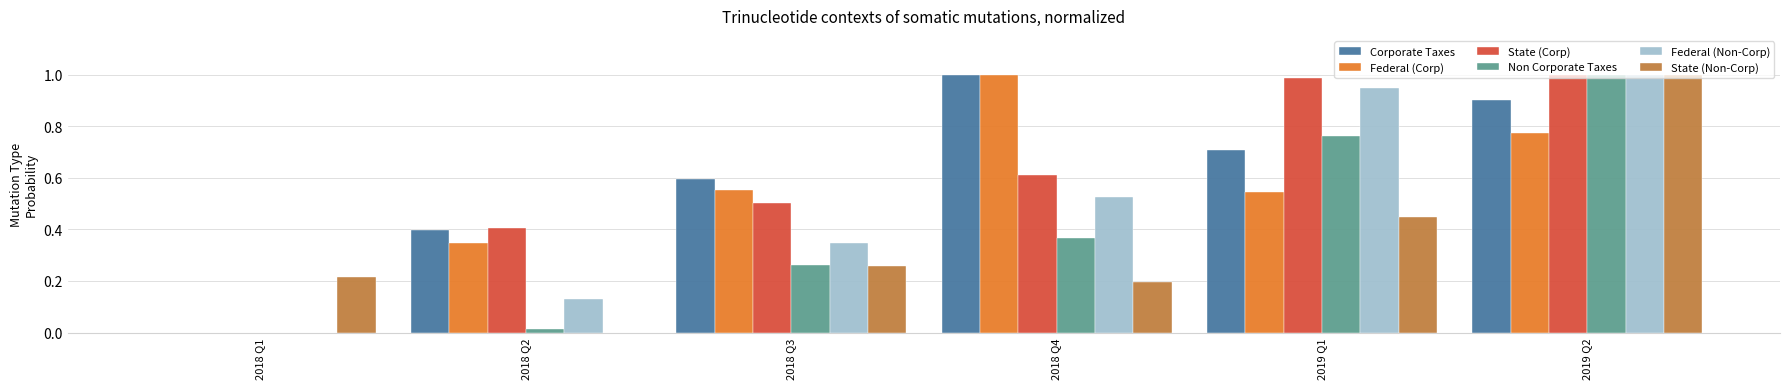

How many groups of bars are there?

6